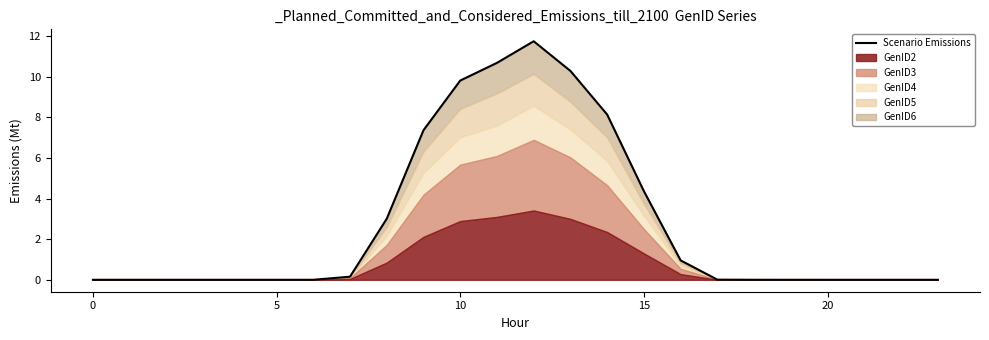

True or false: there are more than 1 points higher than both neighbors.

True